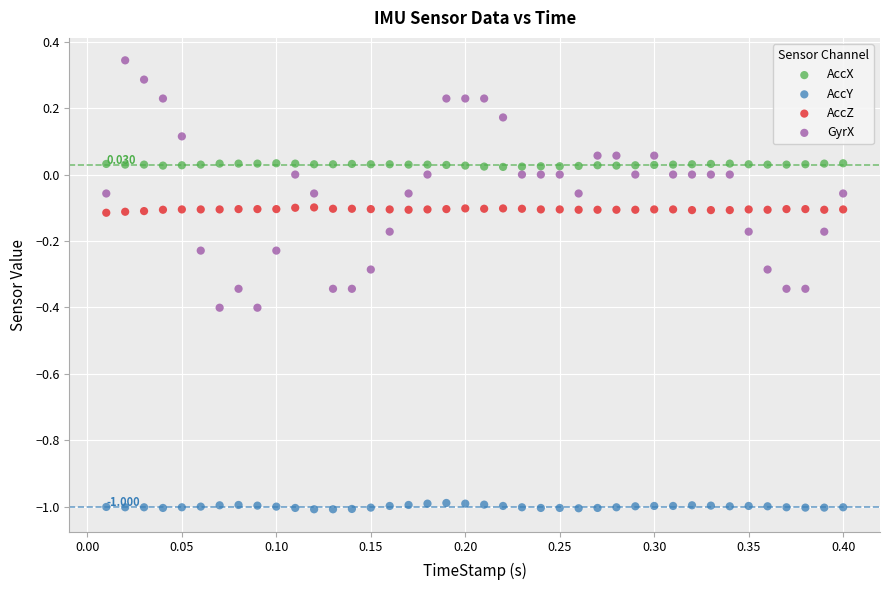

What are all the series names shown in the legend?

AccX, AccY, AccZ, GyrX